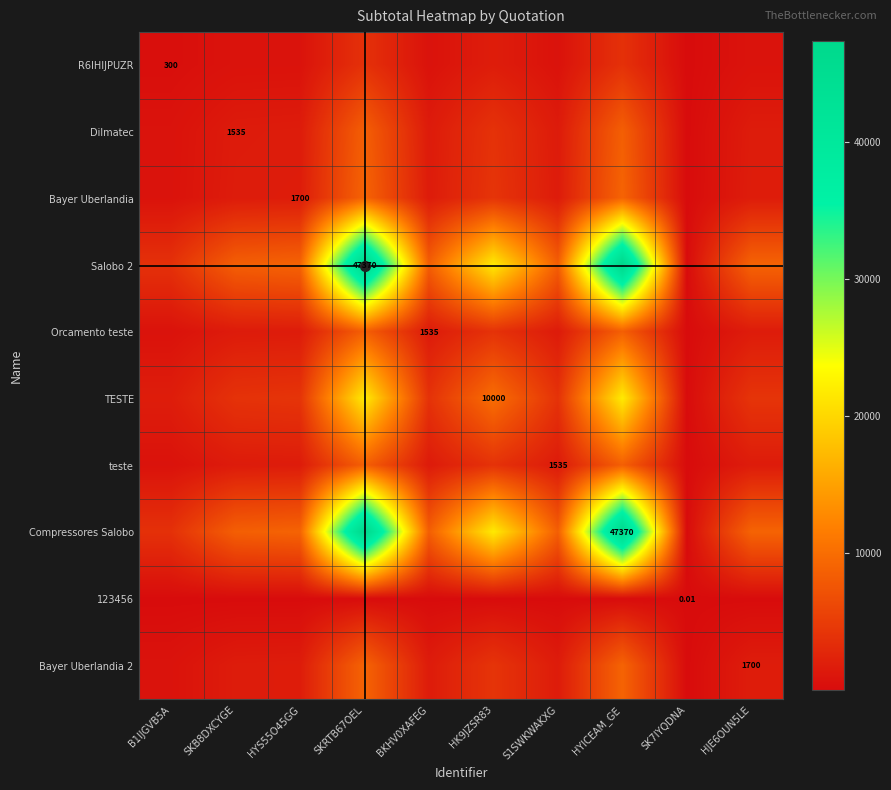

List the labels in order of TESTE value, smallest first.

SK7IYQDNA, B1IJGVB5A, SKB8DXCYGE, BKHV0XAFEG, S1SWKWAKXG, HYS55O45GG, HJE6OUN5LE, HK9JZSR83, SKRTB67OEL, HYICEAM_GE